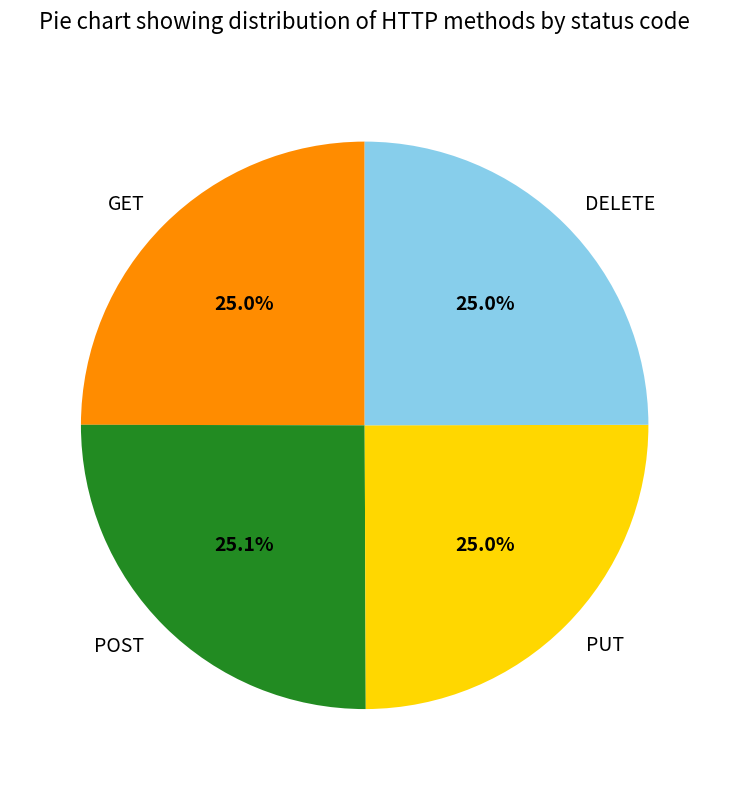

To the nearest percent, what is the average slice percentage?

25%